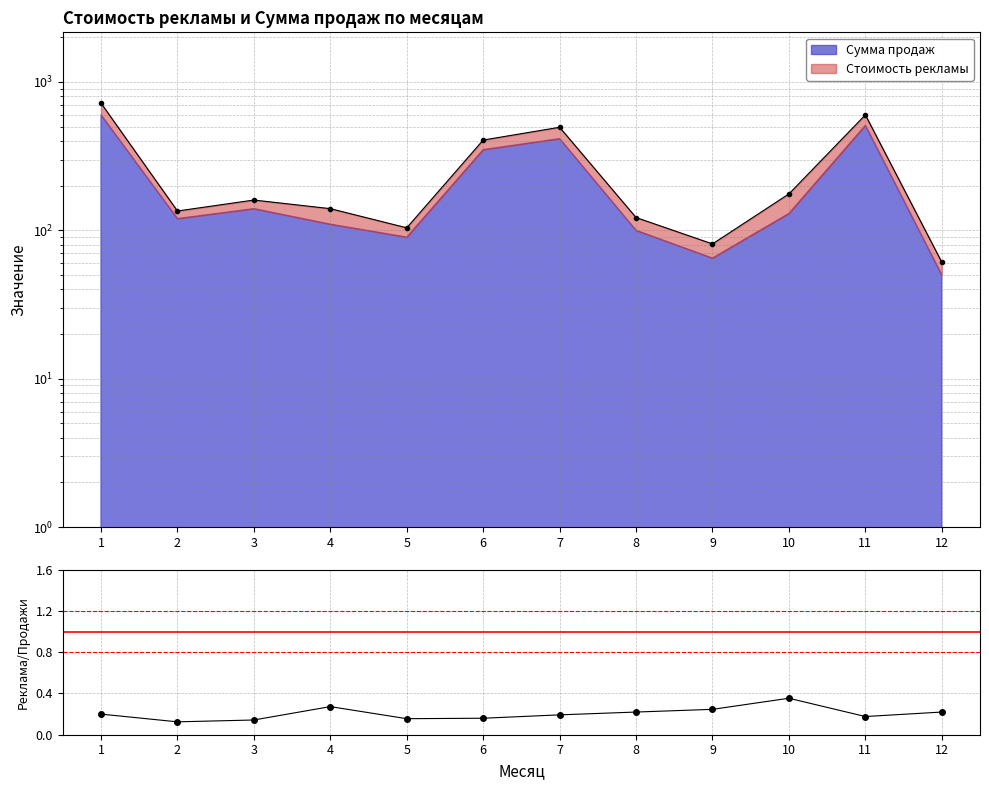

How many lines are shown in the chart?

1